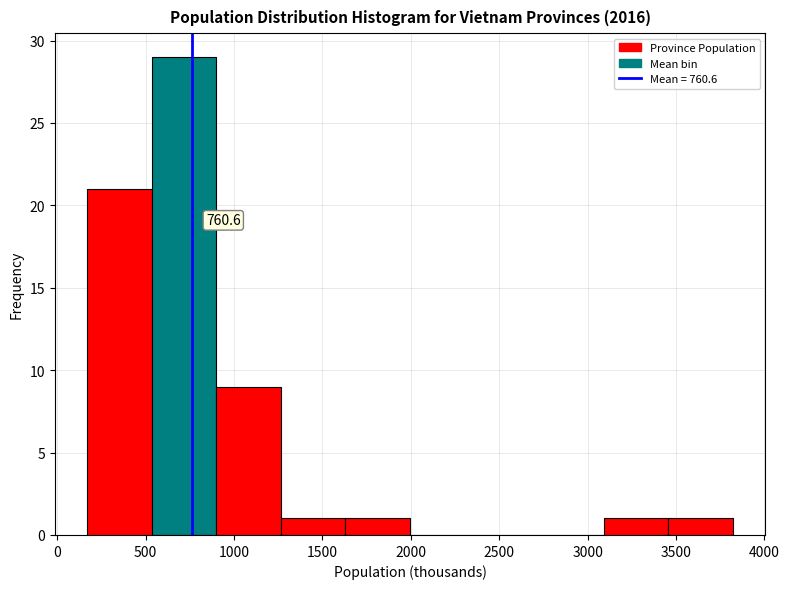

Which range on the x-axis has the tallest bar?

550 to 900